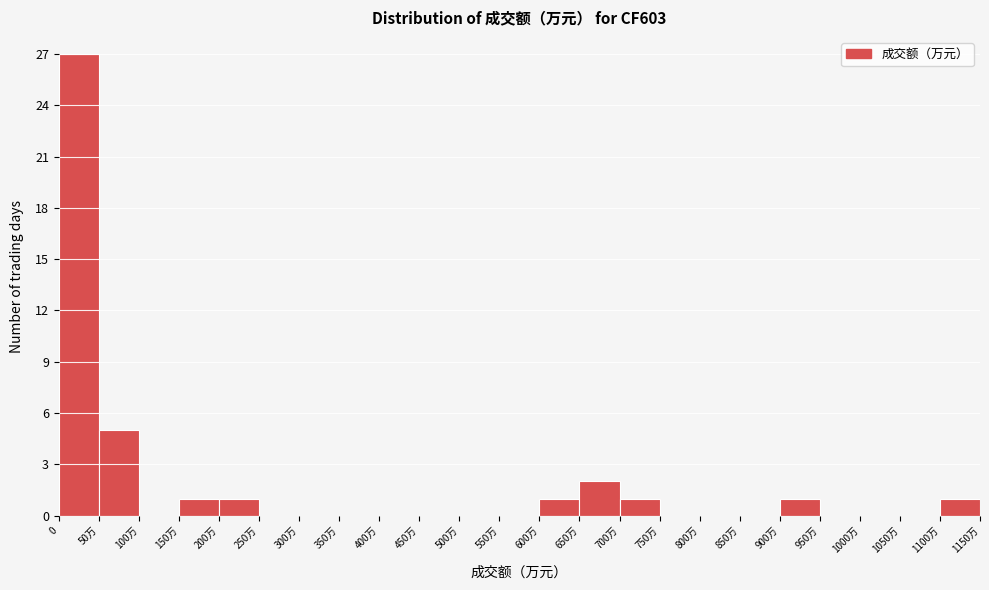

Reading left to right, transcribe all the data shown in this chart.

0=27	50万=5	100万=0	150万=1	200万=1	250万=0	300万=0	350万=0	400万=0	450万=0	500万=0	550万=0	600万=1	650万=2	700万=1	750万=0	800万=0	850万=0	900万=1	950万=0	1000万=0	1050万=0	1100万=1